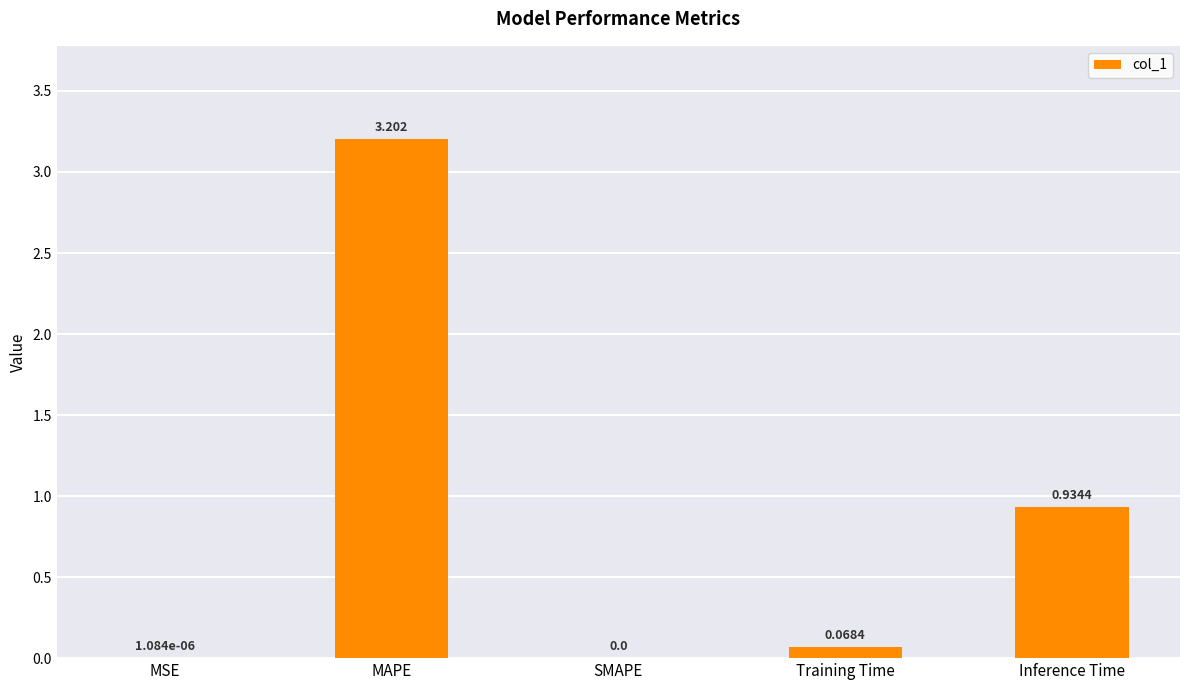

Which category has the highest value across all series?

MAPE